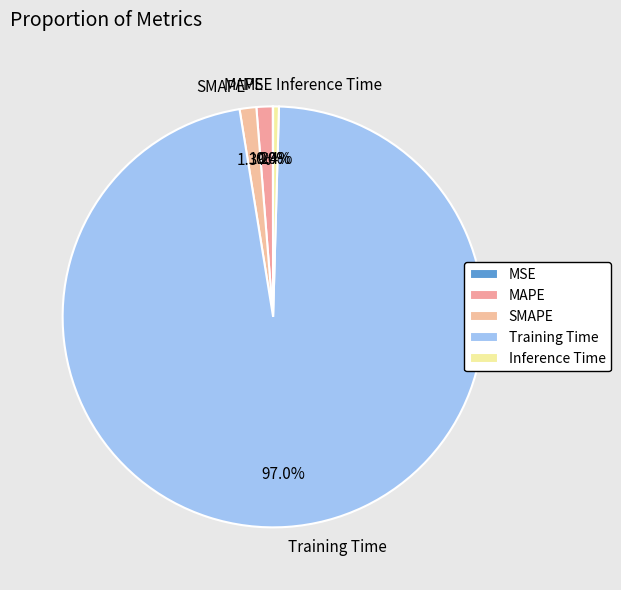

How much of the chart is everything except SMAPE?

98.7%